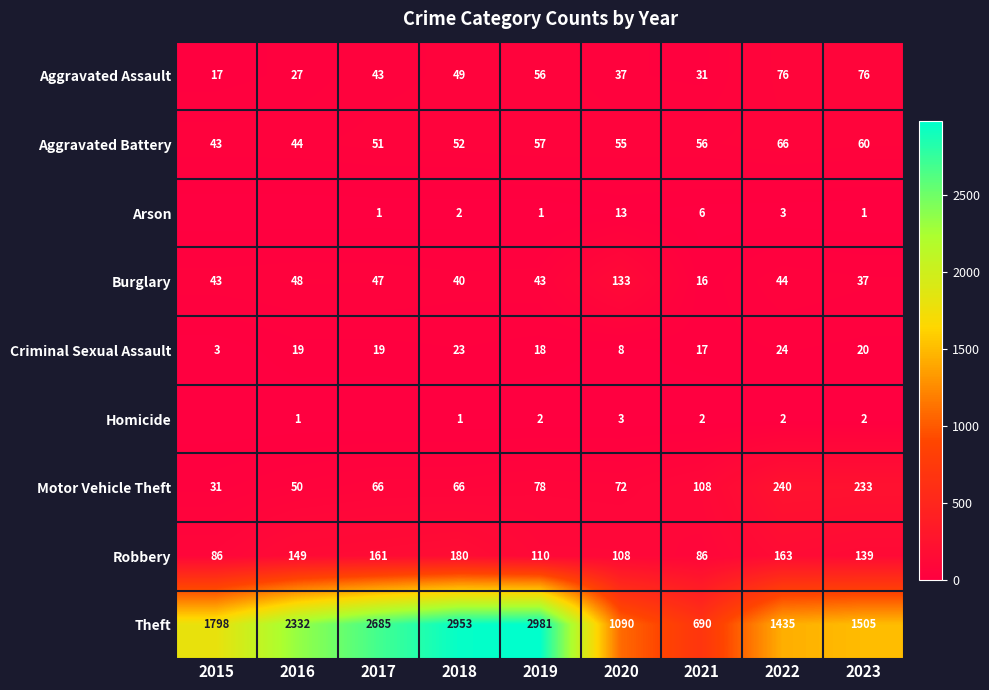

What is the minimum value for Aggravated Battery?

43